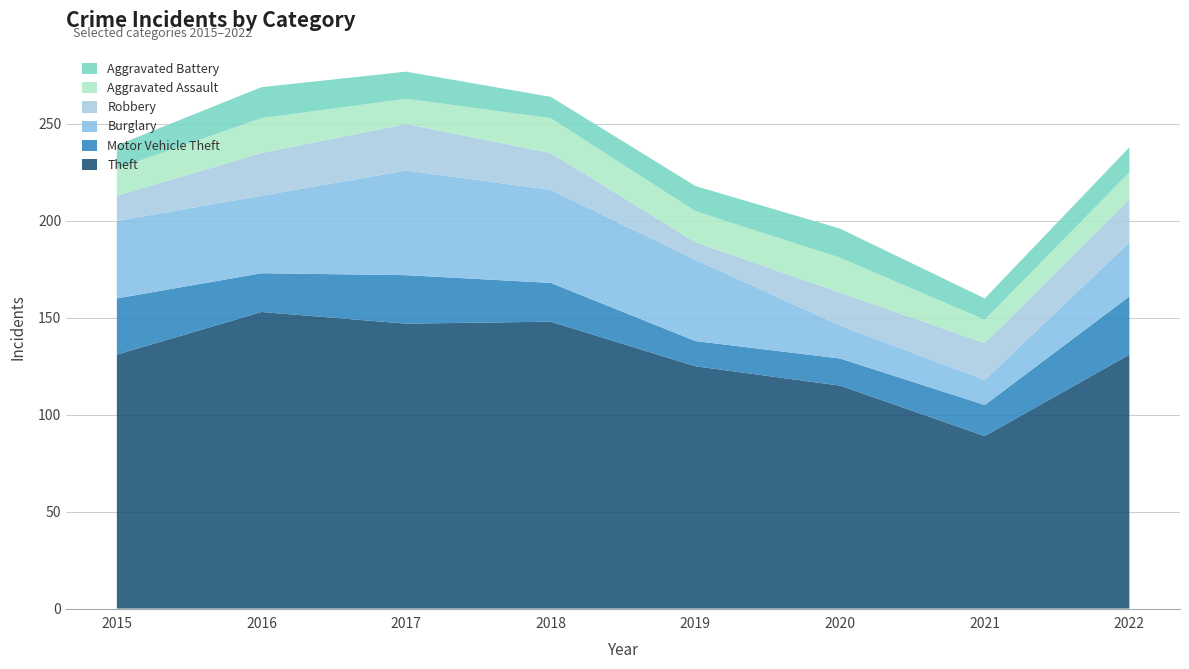

Reading right to left, what are all the values shown in this chart?

Theft: 2022=131	2021=89	2020=115	2019=125	2018=148	2017=147	2016=153	2015=131
Motor Vehicle Theft: 2022=30	2021=16	2020=14	2019=13	2018=20	2017=25	2016=20	2015=29
Burglary: 2022=28	2021=13	2020=17	2019=42	2018=48	2017=54	2016=40	2015=40
Robbery: 2022=22	2021=19	2020=17	2019=9	2018=19	2017=24	2016=22	2015=13
Aggravated Assault: 2022=14	2021=12	2020=18	2019=16	2018=18	2017=13	2016=18	2015=14
Aggravated Battery: 2022=13	2021=11	2020=15	2019=13	2018=11	2017=14	2016=16	2015=12